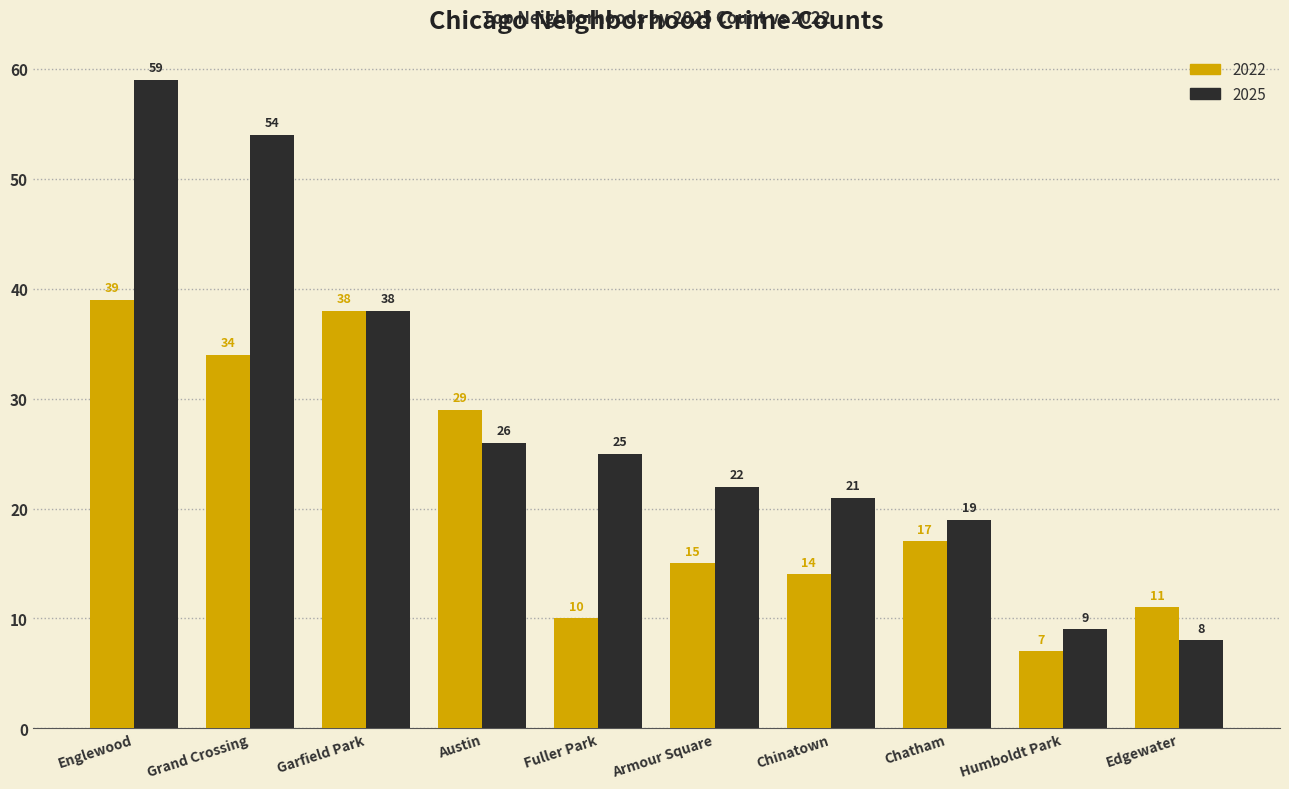

At which category is the sum across all series the highest?

Englewood